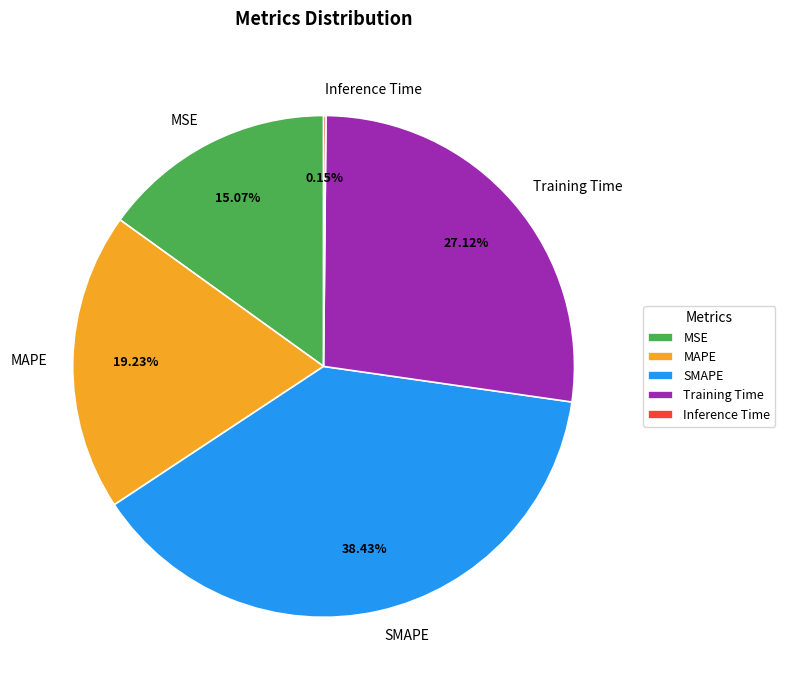

Which category has the biggest portion of the pie?

SMAPE